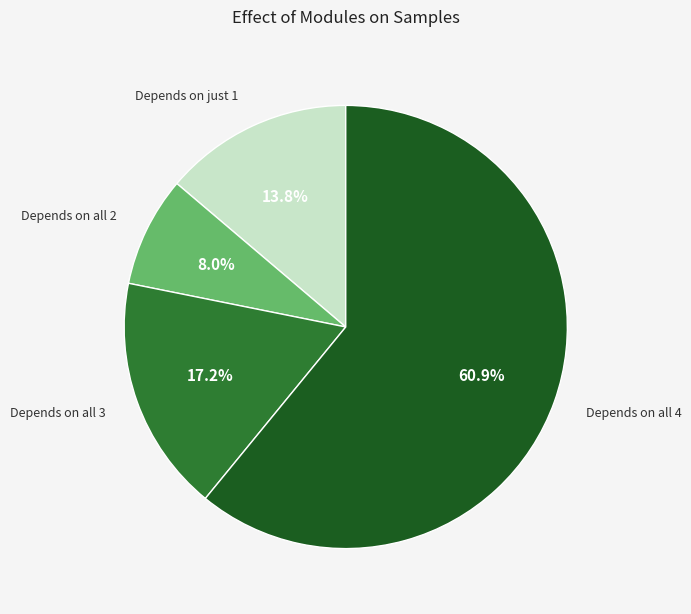

Which slice is the largest?

Depends on all 4